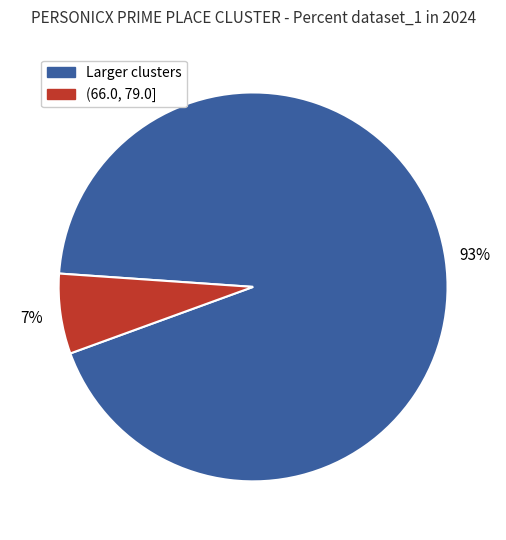

To the nearest percent, what portion does (66.0, 79.0] represent?

7%